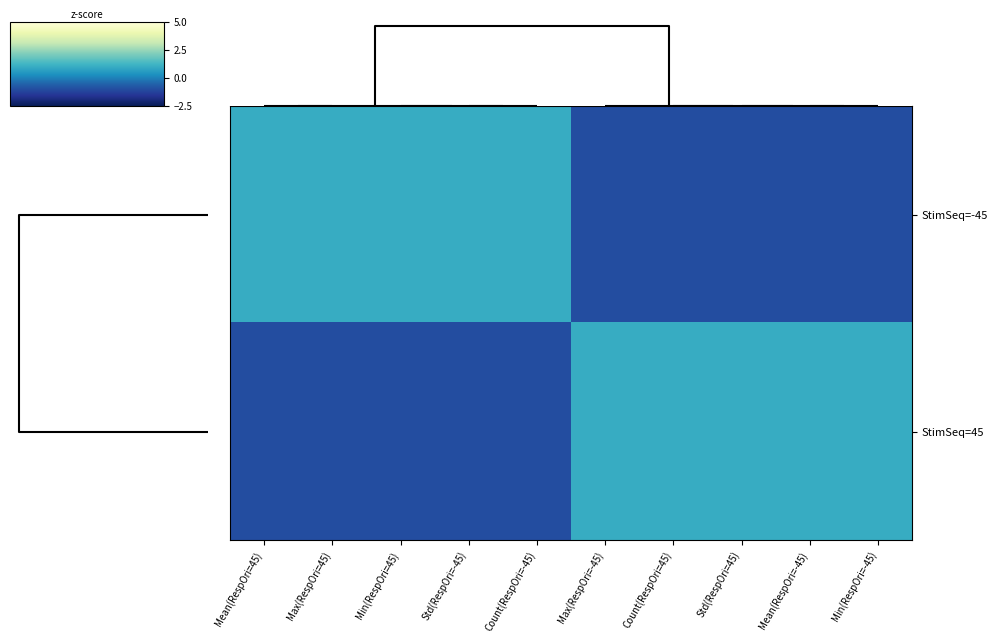

Reading right to left, list all the values displayed in this chart.

StimSeq=-45: Min(RespOri=-45)=-1.0	Mean(RespOri=-45)=-1.0	Std(RespOri=45)=-1.0	Count(RespOri=45)=-1.0	Max(RespOri=-45)=-1.0	Count(RespOri=-45)=1.0	Std(RespOri=-45)=1.0	Min(RespOri=45)=1.0	Max(RespOri=45)=1.0	Mean(RespOri=45)=1.0
StimSeq=45: Min(RespOri=-45)=1.0	Mean(RespOri=-45)=1.0	Std(RespOri=45)=1.0	Count(RespOri=45)=1.0	Max(RespOri=-45)=1.0	Count(RespOri=-45)=-1.0	Std(RespOri=-45)=-1.0	Min(RespOri=45)=-1.0	Max(RespOri=45)=-1.0	Mean(RespOri=45)=-1.0